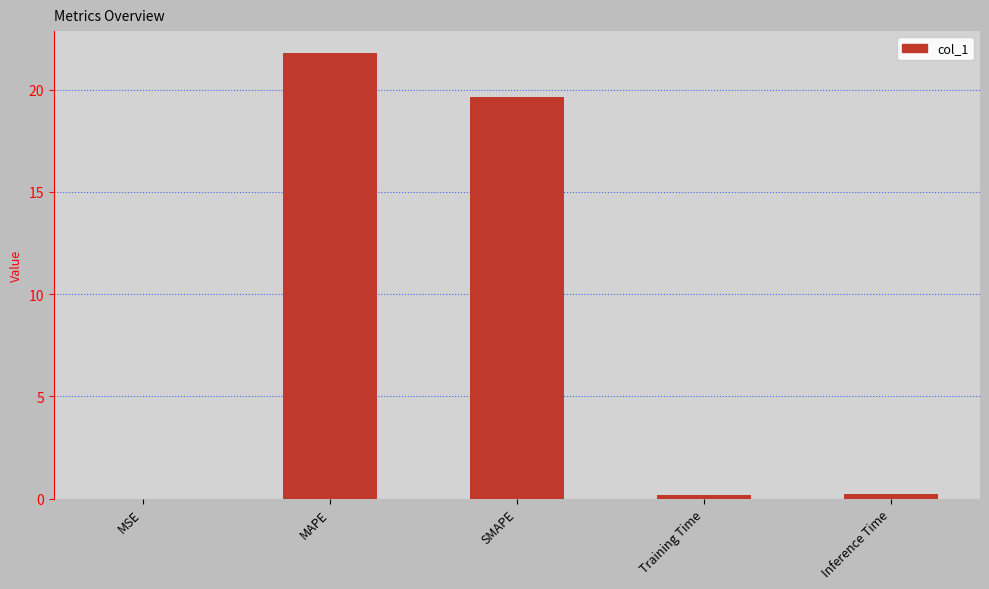

At which category does the chart reach its peak across all series?

MAPE